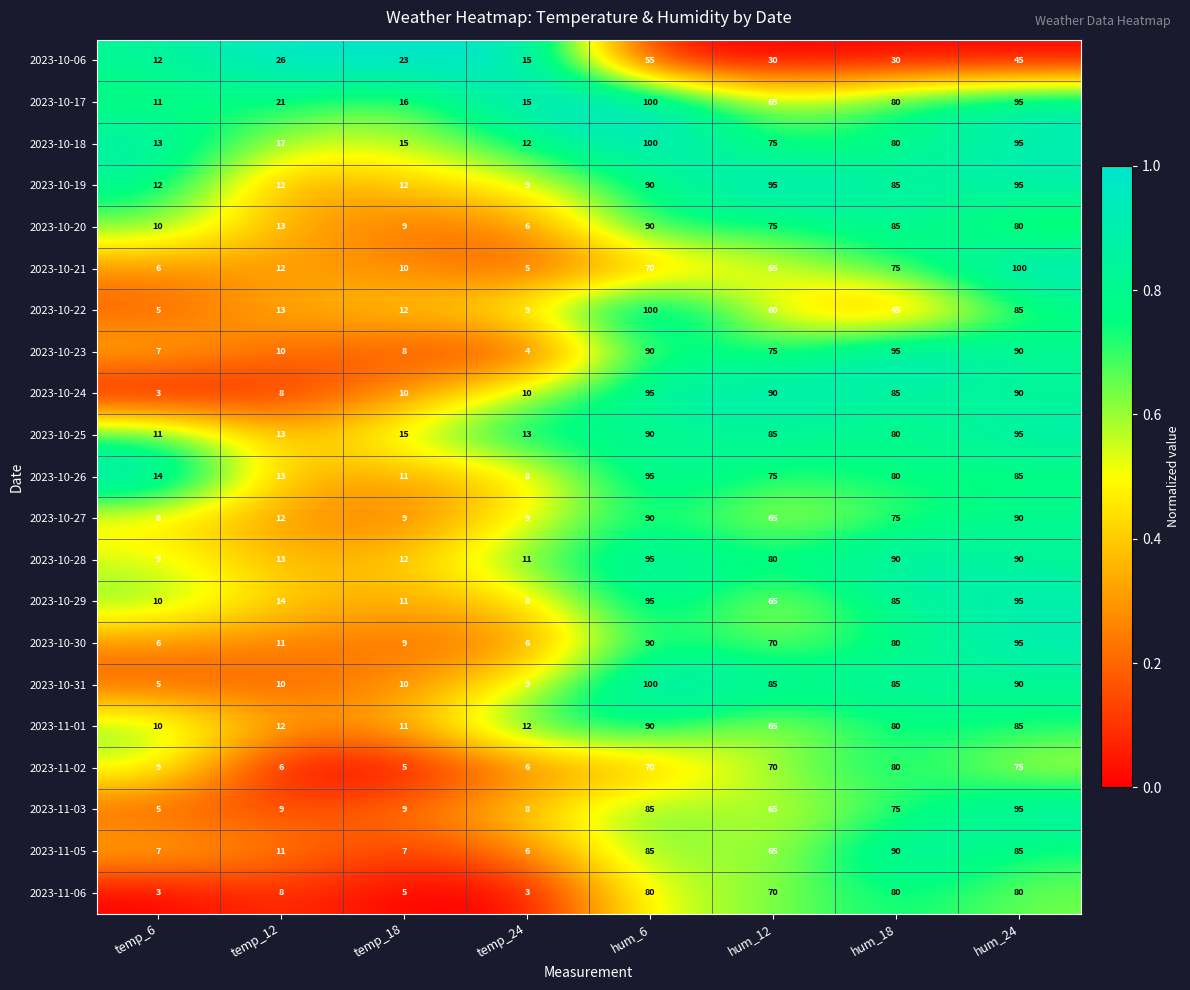

Is it true that 2023-10-27 equals 47 at hum_18?

False